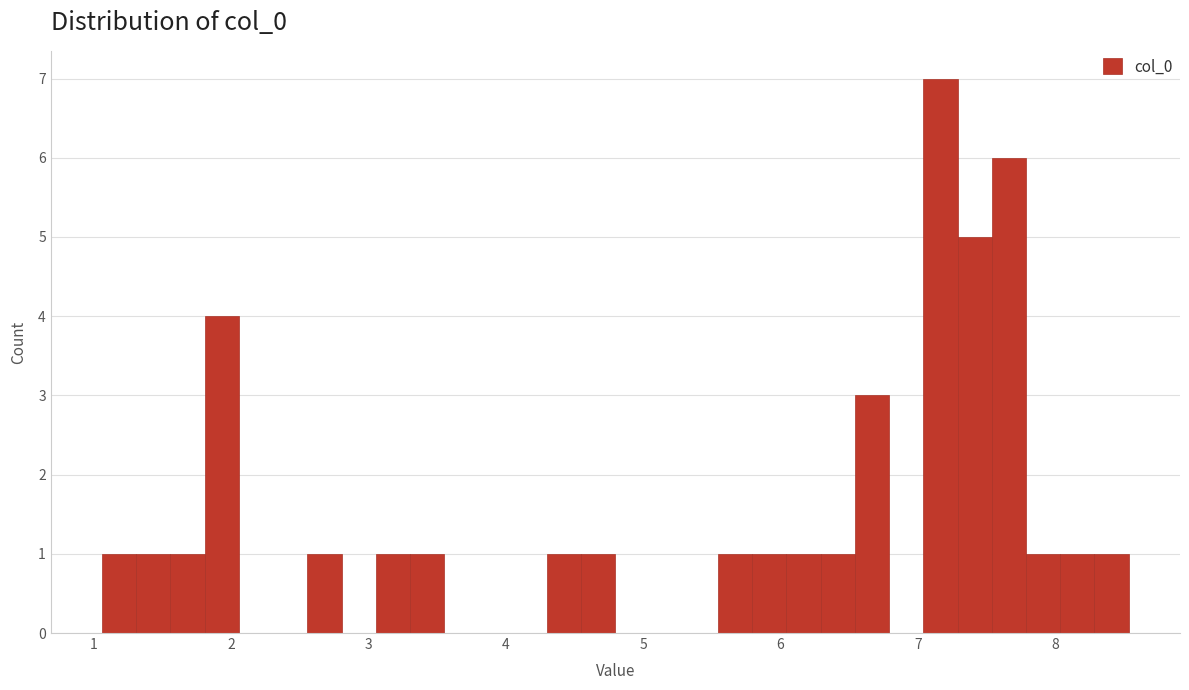

Around what value on the x-axis is the tallest bar? Give the approximate position of its centre, as read against the axis.

7.2